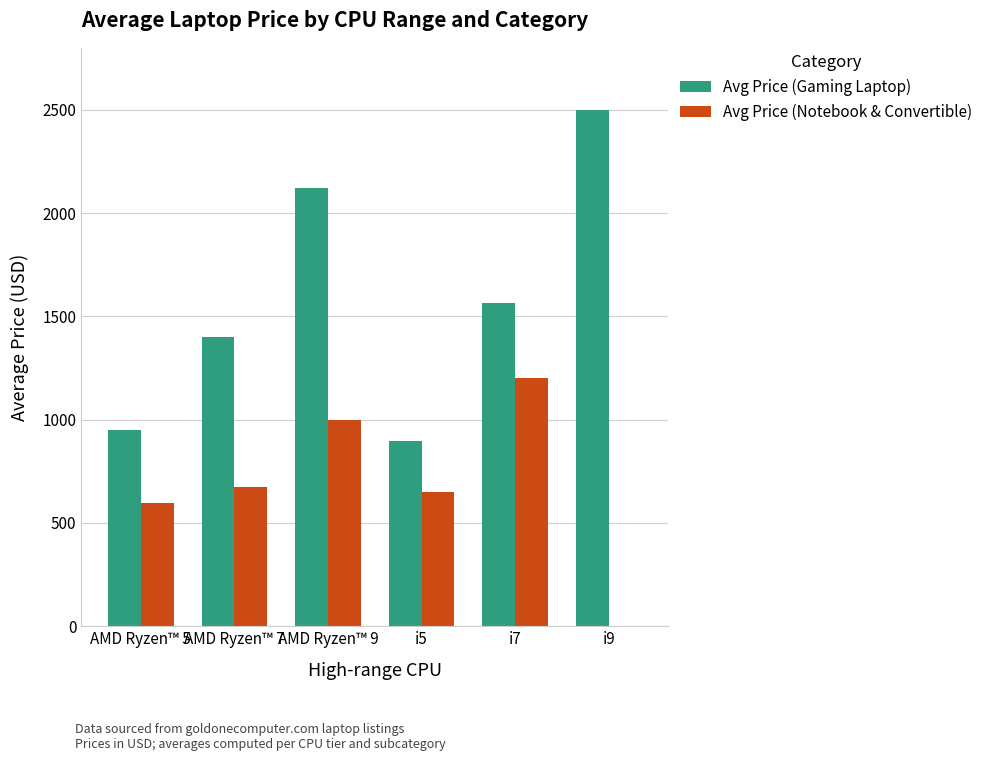

Which series changed the most between AMD Ryzen™ 5 and i7?

Avg Price (Gaming Laptop)